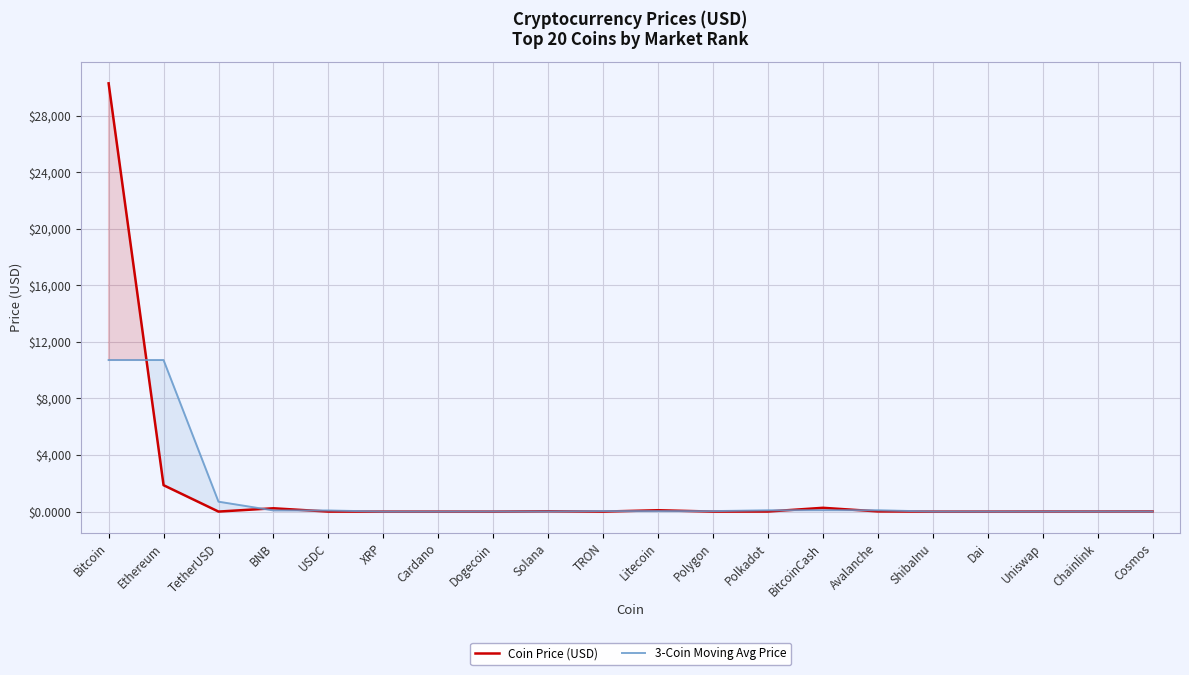

What is the label of the 12th point from the right?

Solana